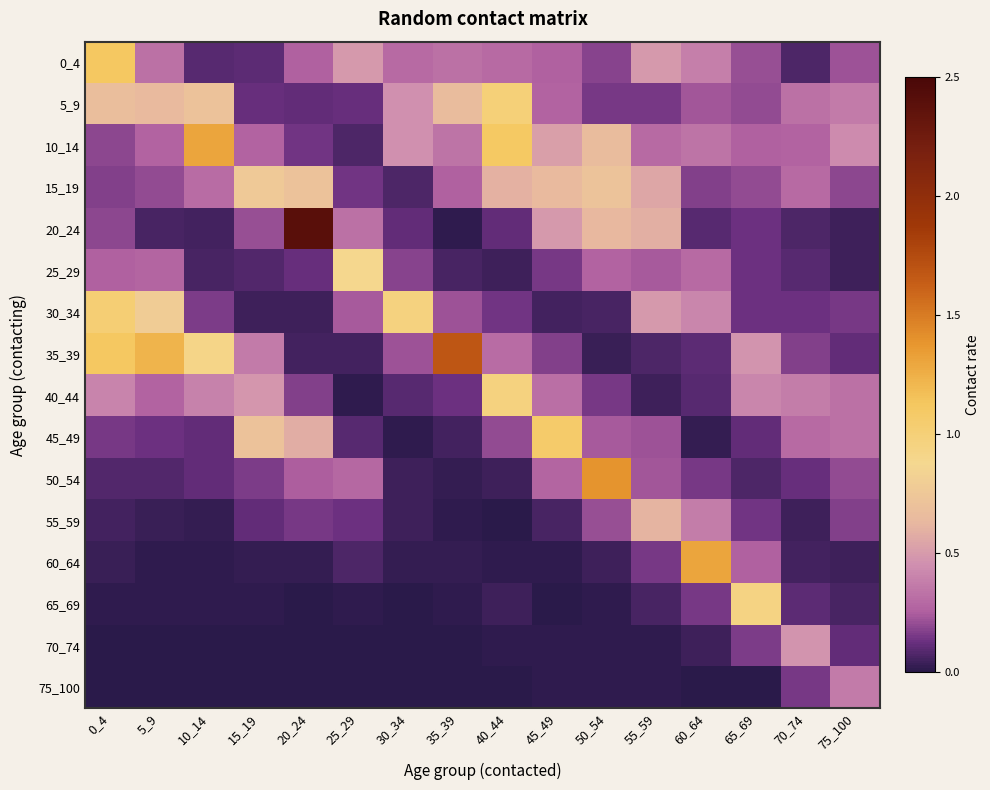

How many distinct data groups are displayed?

16